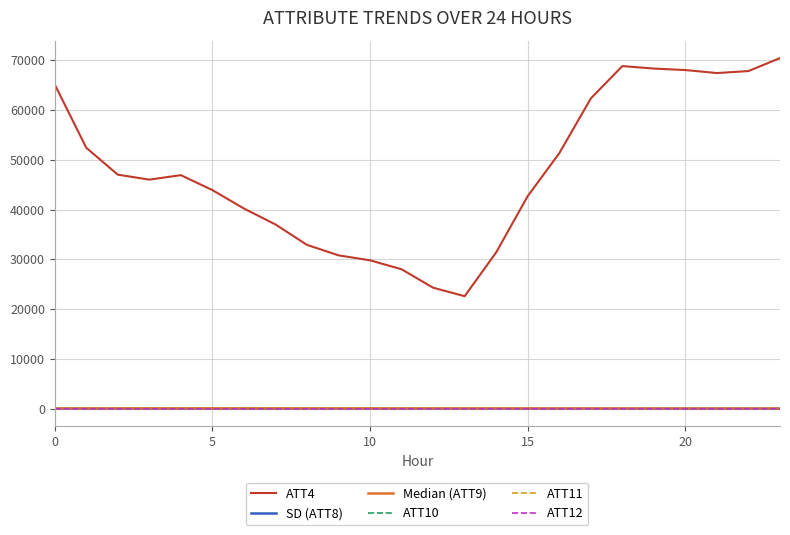

Which series has the largest range (max minus min)?

ATT4